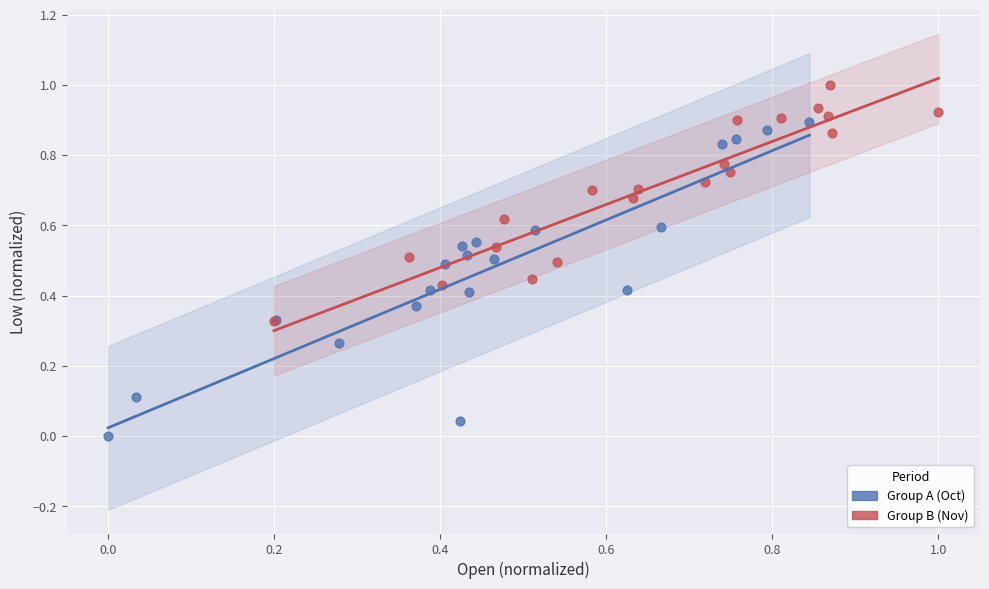

Which series reaches the minimum Y coordinate?

Group A (Oct)